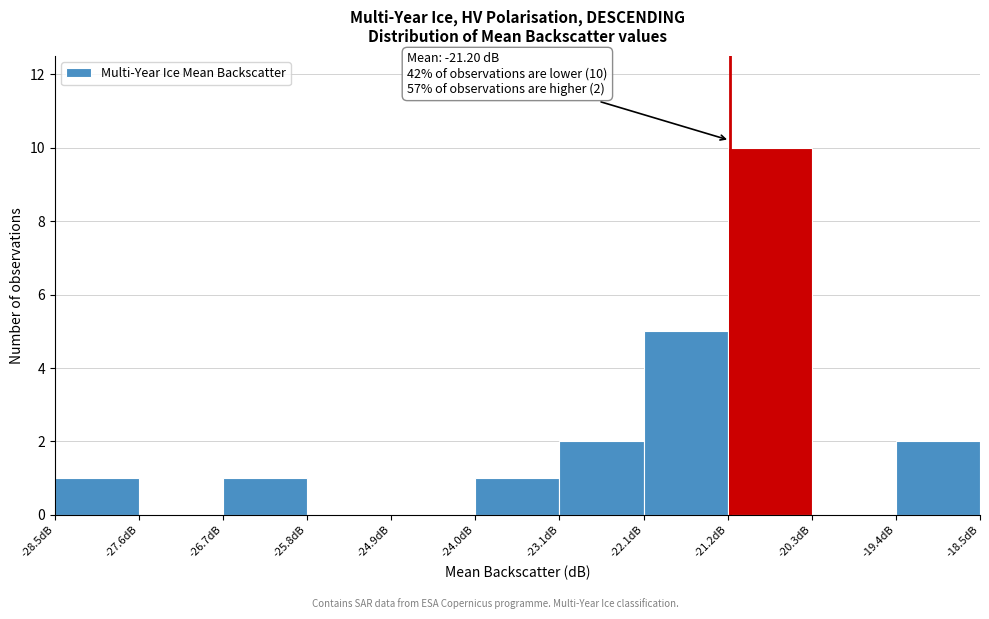

Over which range of the x-axis is the bar tallest?

-21.2 to -20.3